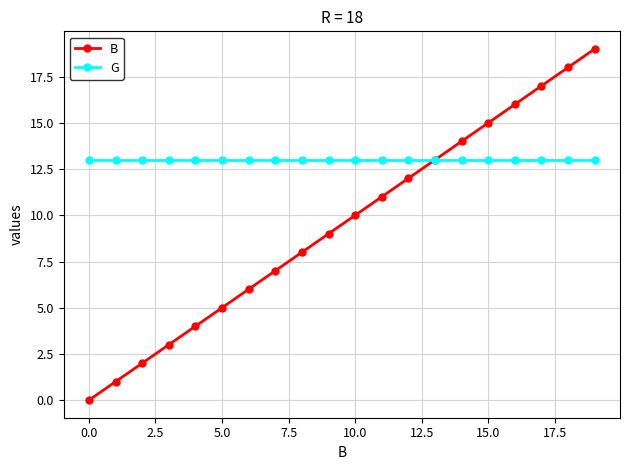

Which series has the largest total across all categories?

G